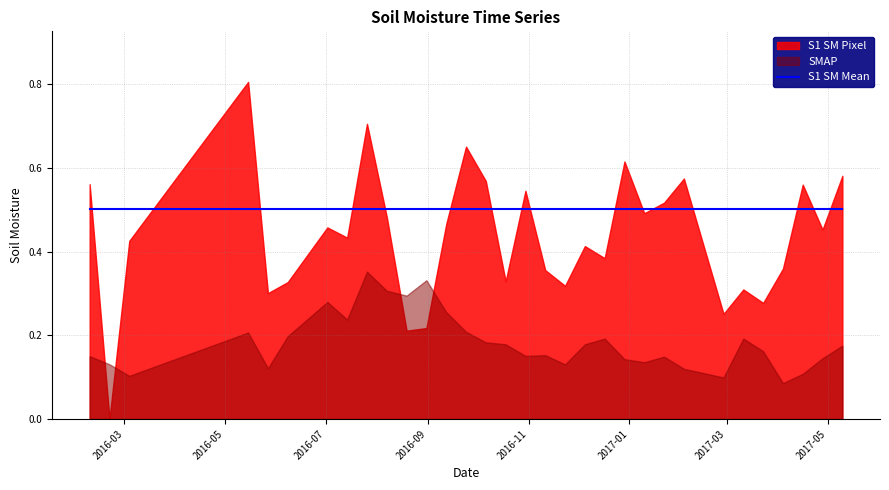

Reading left to right, what are all the values shown in this chart?

S1 SM Pixel: 2016-02-09=0.6	2016-02-21=0.0	2016-03-04=0.4	2016-05-15=0.8	2016-05-27=0.3	2016-06-08=0.3	2016-07-02=0.5	2016-07-14=0.4	2016-07-26=0.7	2016-08-07=0.5	2016-08-19=0.2	2016-08-31=0.2	2016-09-12=0.5	2016-09-24=0.7	2016-10-06=0.6	2016-10-18=0.3	2016-10-30=0.5	2016-11-11=0.4	2016-11-23=0.3	2016-12-05=0.4	2016-12-17=0.4	2016-12-29=0.6	2017-01-10=0.5	2017-01-22=0.5	2017-02-03=0.6	2017-02-27=0.3	2017-03-11=0.3	2017-03-23=0.3	2017-04-04=0.4	2017-04-16=0.6	2017-04-28=0.5	2017-05-10=0.6
S1 SM Mean: 2016-02-09=0.5	2016-02-21=0.5	2016-03-04=0.5	2016-05-15=0.5	2016-05-27=0.5	2016-06-08=0.5	2016-07-02=0.5	2016-07-14=0.5	2016-07-26=0.5	2016-08-07=0.5	2016-08-19=0.5	2016-08-31=0.5	2016-09-12=0.5	2016-09-24=0.5	2016-10-06=0.5	2016-10-18=0.5	2016-10-30=0.5	2016-11-11=0.5	2016-11-23=0.5	2016-12-05=0.5	2016-12-17=0.5	2016-12-29=0.5	2017-01-10=0.5	2017-01-22=0.5	2017-02-03=0.5	2017-02-27=0.5	2017-03-11=0.5	2017-03-23=0.5	2017-04-04=0.5	2017-04-16=0.5	2017-04-28=0.5	2017-05-10=0.5
SMAP: 2016-02-09=0.2	2016-02-21=0.1	2016-03-04=0.1	2016-05-15=0.2	2016-05-27=0.1	2016-06-08=0.2	2016-07-02=0.3	2016-07-14=0.2	2016-07-26=0.4	2016-08-07=0.3	2016-08-19=0.3	2016-08-31=0.3	2016-09-12=0.3	2016-09-24=0.2	2016-10-06=0.2	2016-10-18=0.2	2016-10-30=0.2	2016-11-11=0.2	2016-11-23=0.1	2016-12-05=0.2	2016-12-17=0.2	2016-12-29=0.1	2017-01-10=0.1	2017-01-22=0.1	2017-02-03=0.1	2017-02-27=0.1	2017-03-11=0.2	2017-03-23=0.2	2017-04-04=0.1	2017-04-16=0.1	2017-04-28=0.1	2017-05-10=0.2